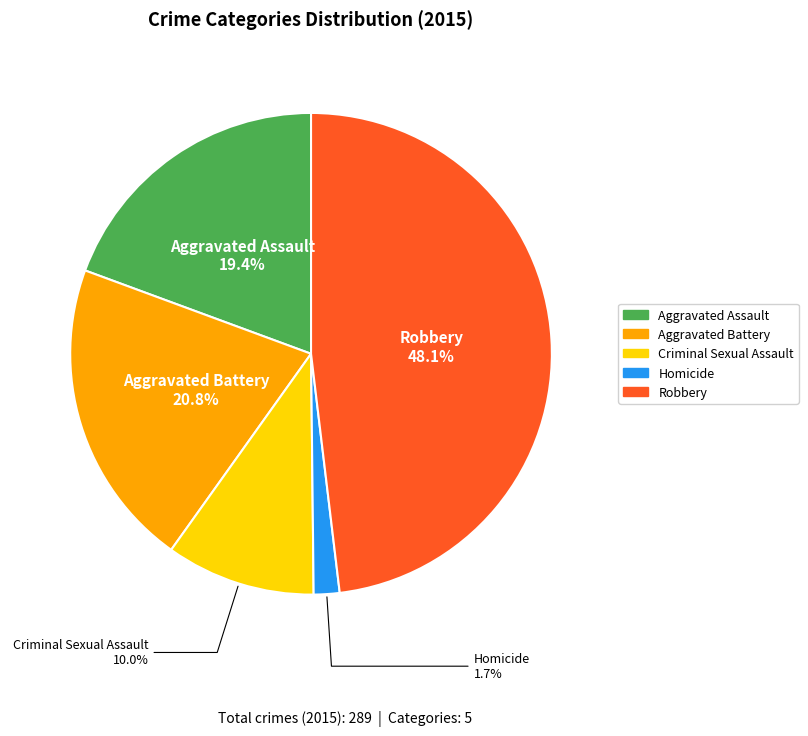

True or false: Robbery accounts for 55% of the total.

False